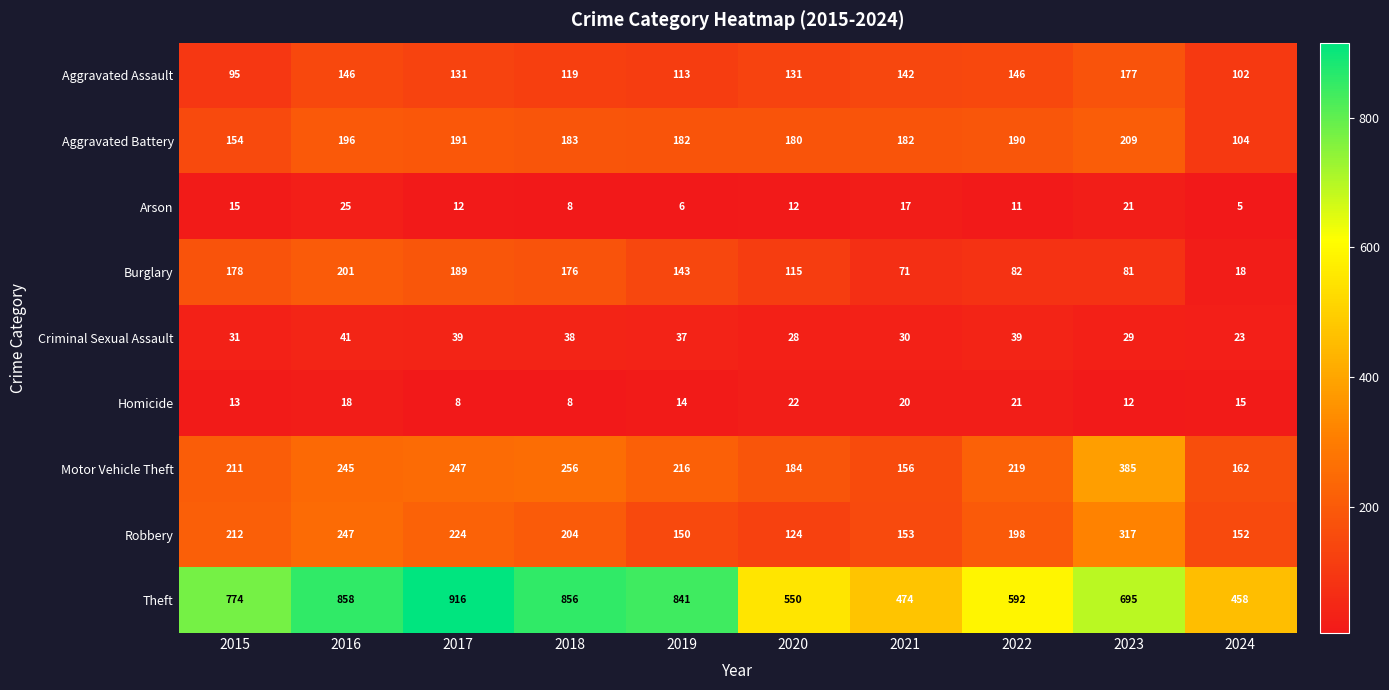

Rank the series by their maximum value, from highest to lowest.

Theft, Motor Vehicle Theft, Robbery, Aggravated Battery, Burglary, Aggravated Assault, Criminal Sexual Assault, Arson, Homicide